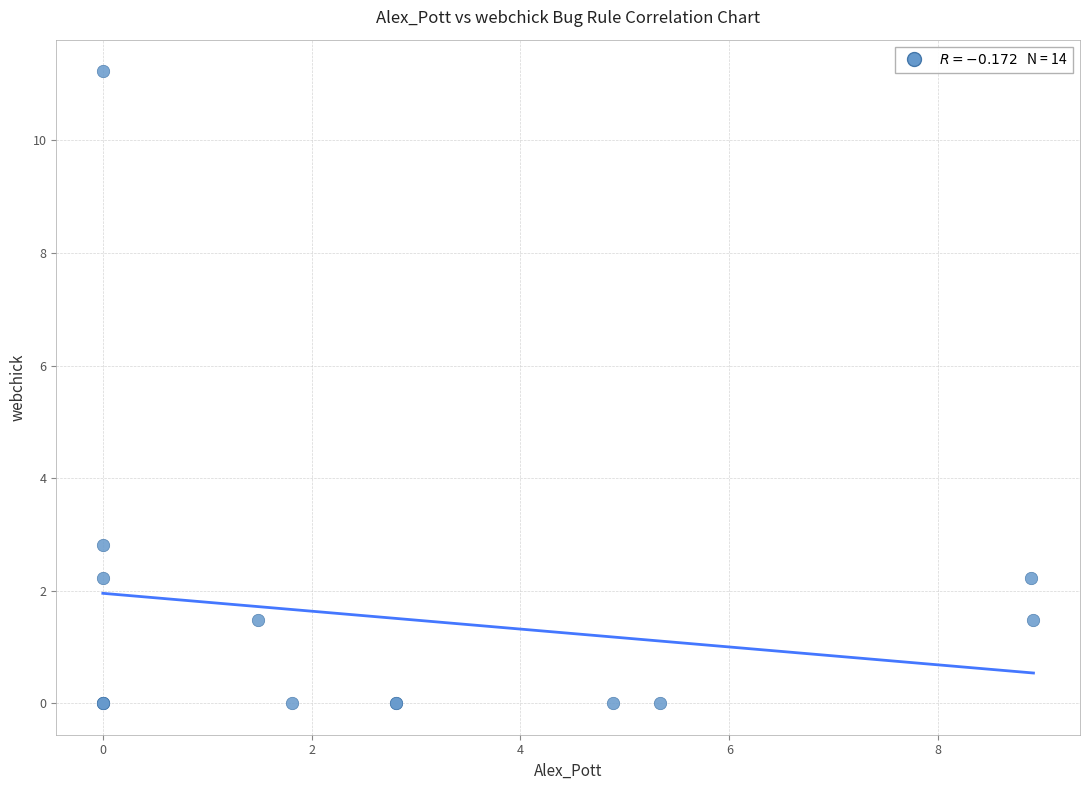

What Y value in the scatter plot is closest to 5?

2.8